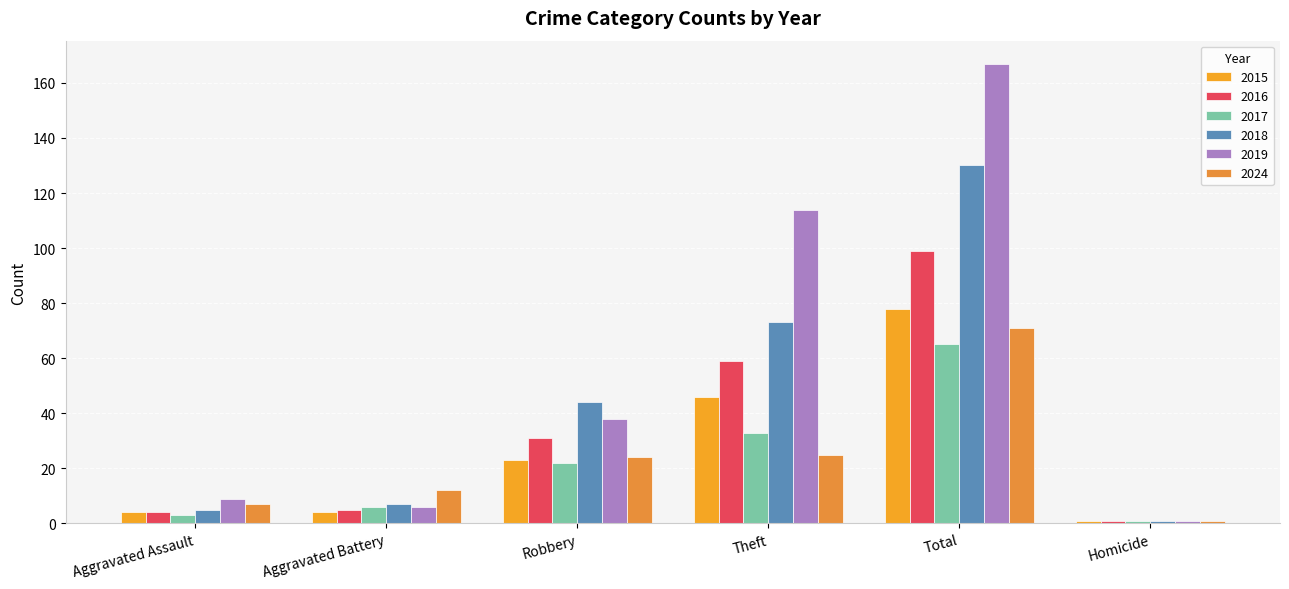

What is the label of the 6th bar from the left?

Homicide